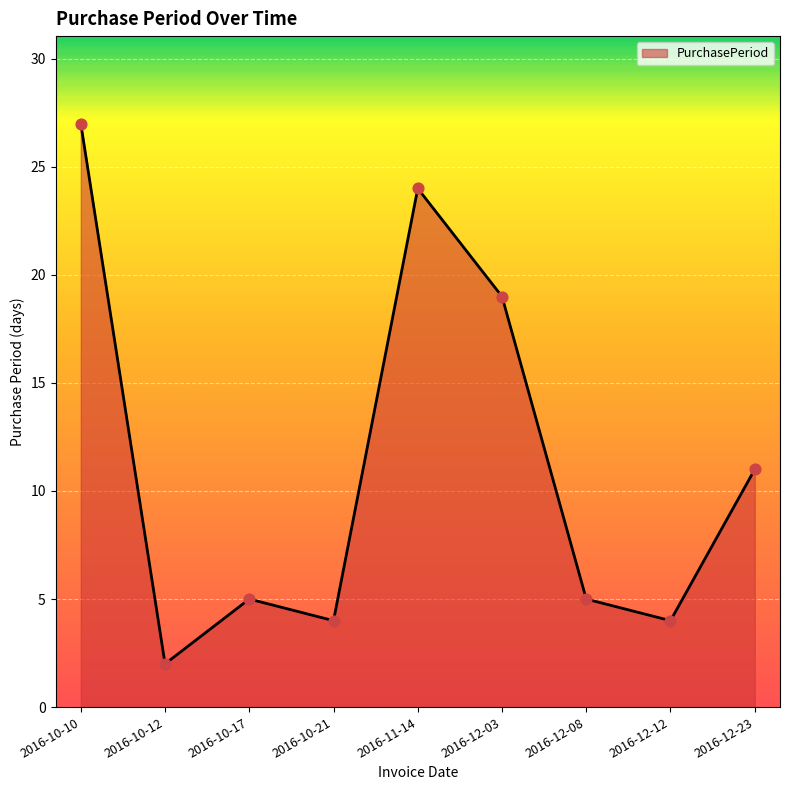

What is the change in value from 2016-10-17 to 2016-10-21?

-1